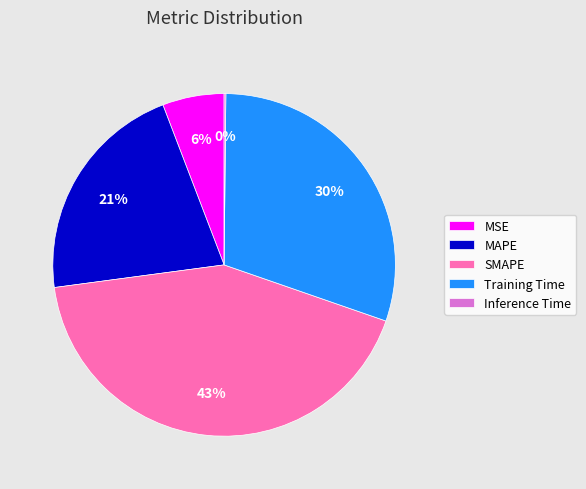

Between SMAPE and MSE, which is larger?

SMAPE